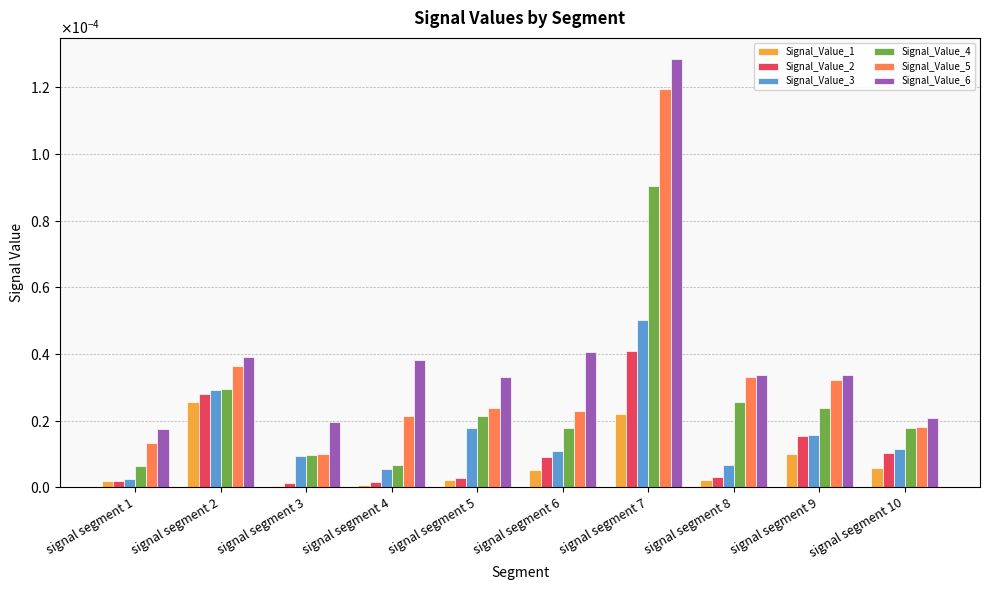

Between signal segment 3 and signal segment 5, which series saw the biggest shift?

Signal_Value_6